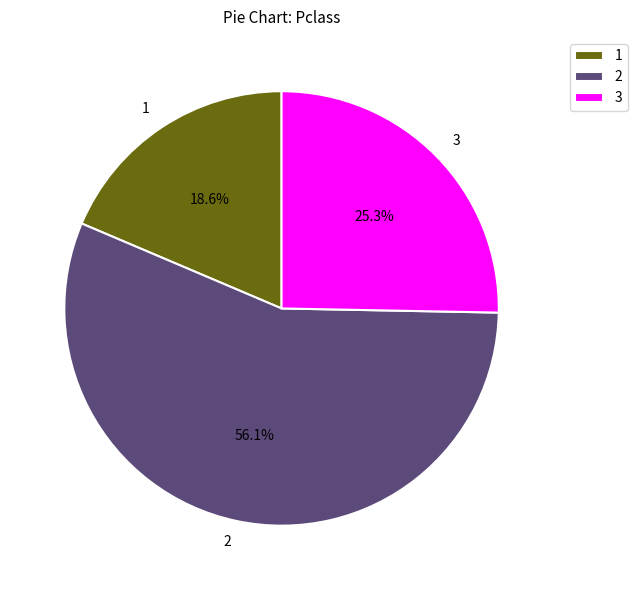

What is the total percentage of 2 and 1?

74.7%